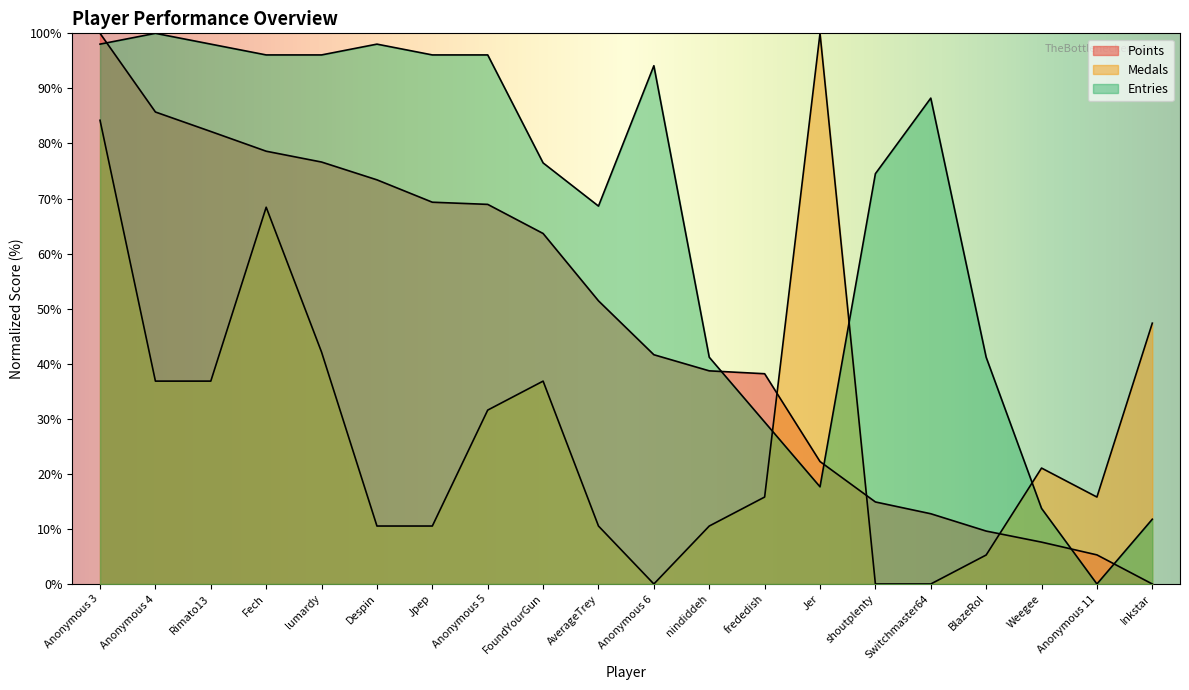

Rank the categories by Entries value from lowest to highest.

Anonymous 11, Inkstar, Weegee, Jer, frededish, nindiddeh, BlazeRol, AverageTrey, shoutplenty, FoundYourGun, Switchmaster64, Anonymous 6, Fech, lumardy, Jpep, Anonymous 5, Anonymous 3, Rimato13, Despin, Anonymous 4